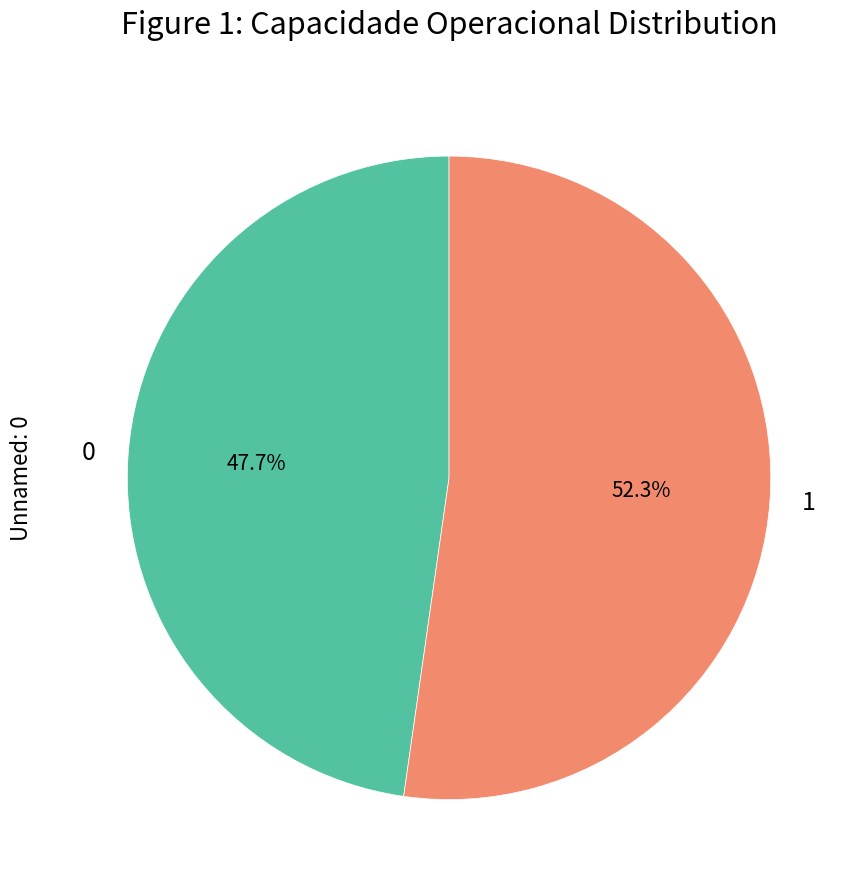

Is it true that 1 is 52% of the pie?

True